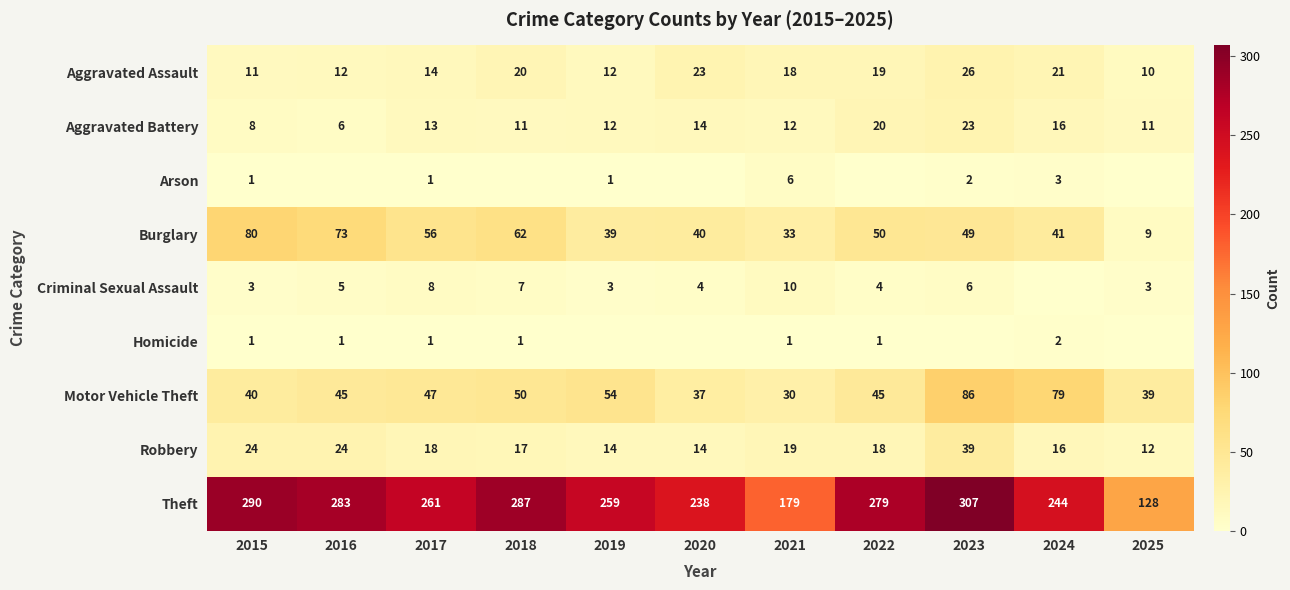

The Theft series shows 467 at 2018. True or false?

False